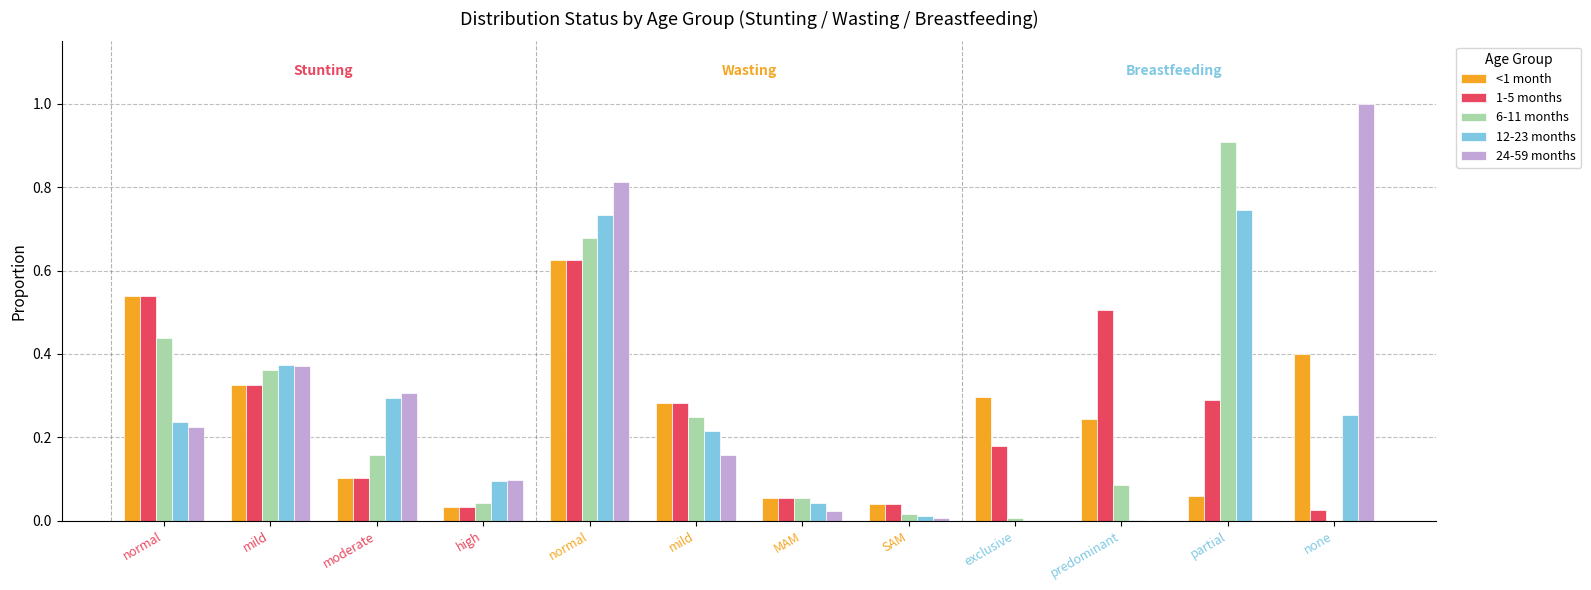

Is the value of 1-5 months at SAM greater than the value of <1 month at mild?

No